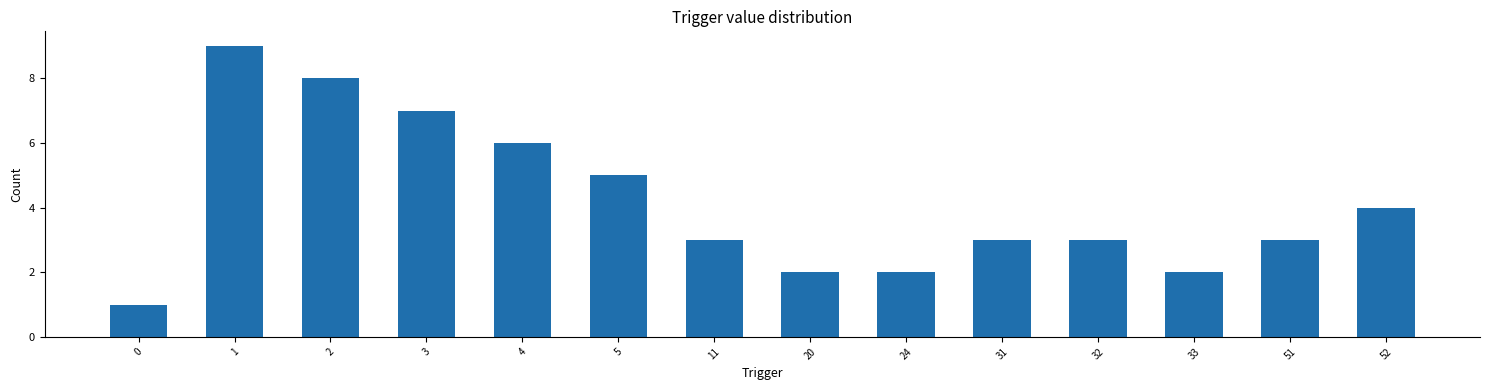

Reading left to right, extract all data points from this chart.

1	9	8	7	6	5	3	2	2	3	3	2	3	4